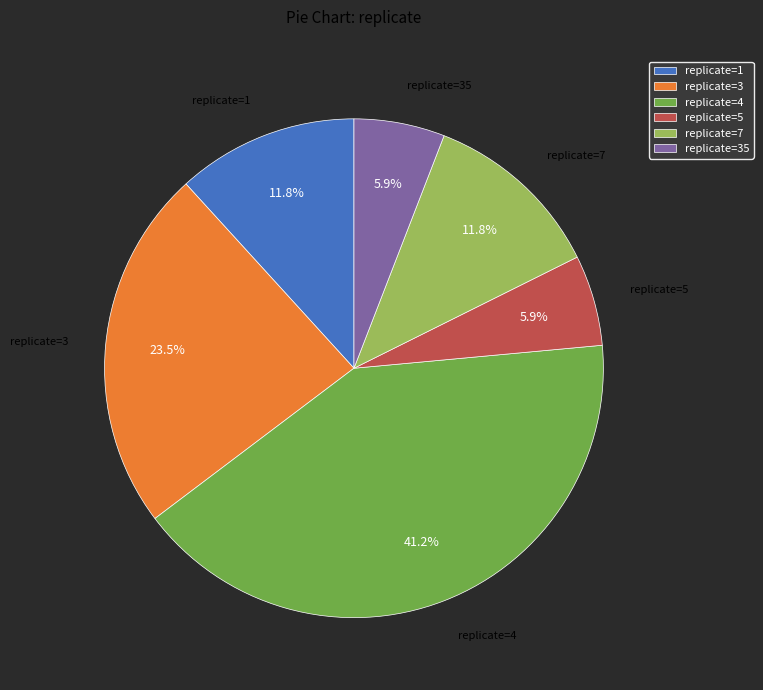

Is there any slice that represents more than half of the pie?

No